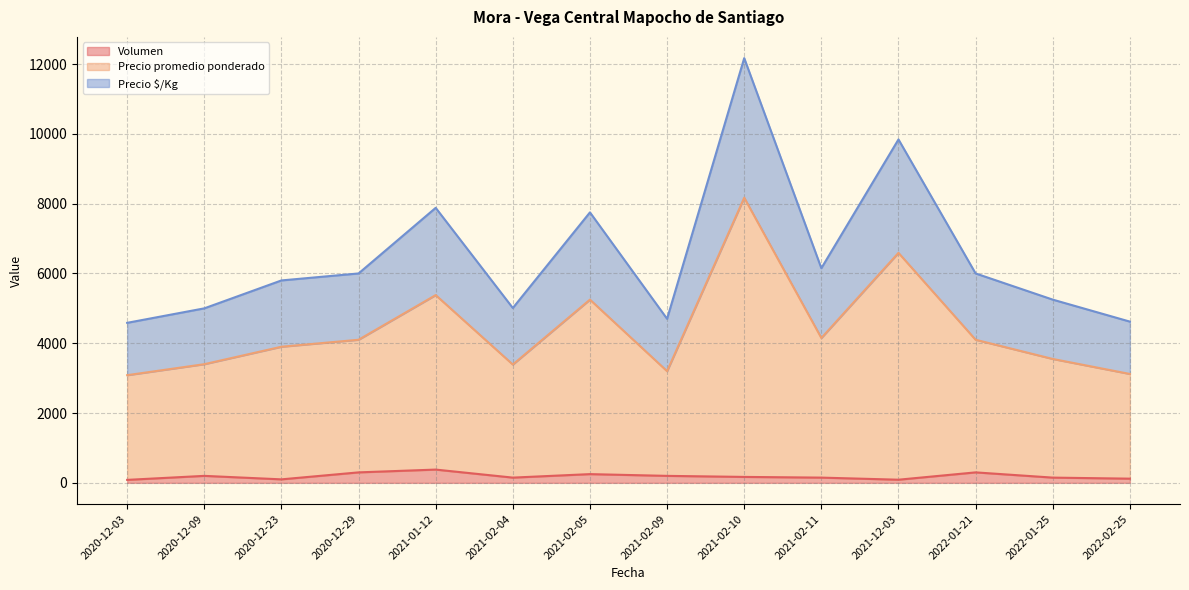

How many categories are shown in the chart?

14